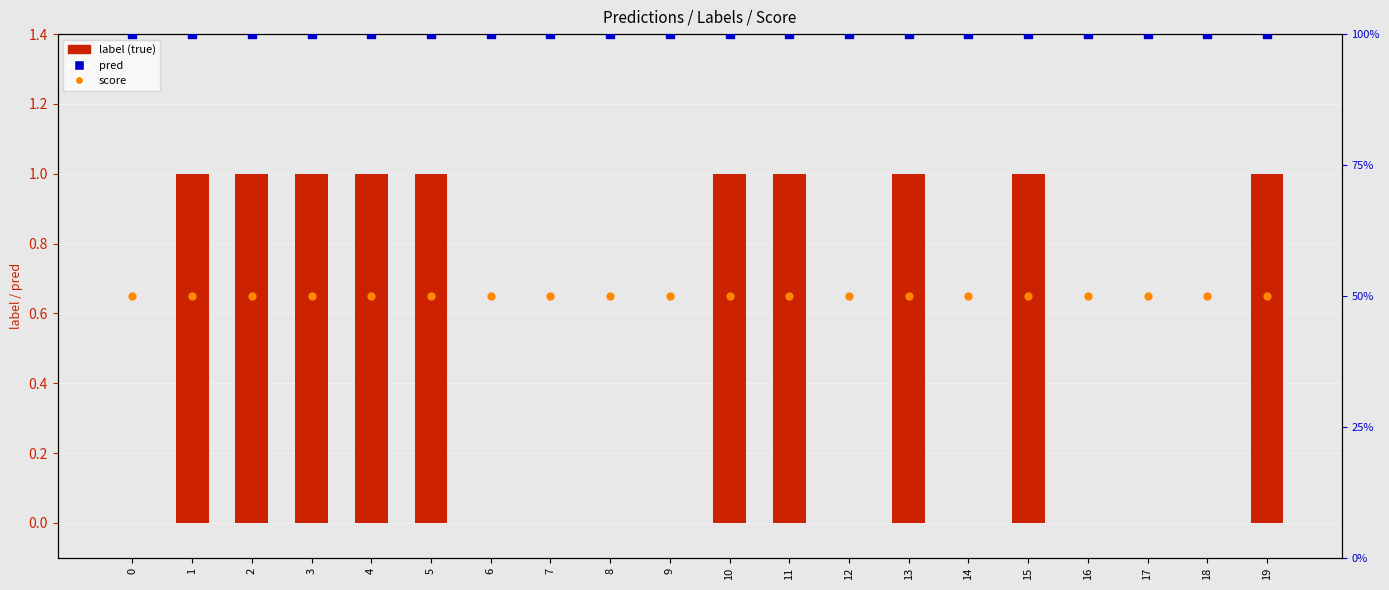

At which category is the sum across all series the highest?

1